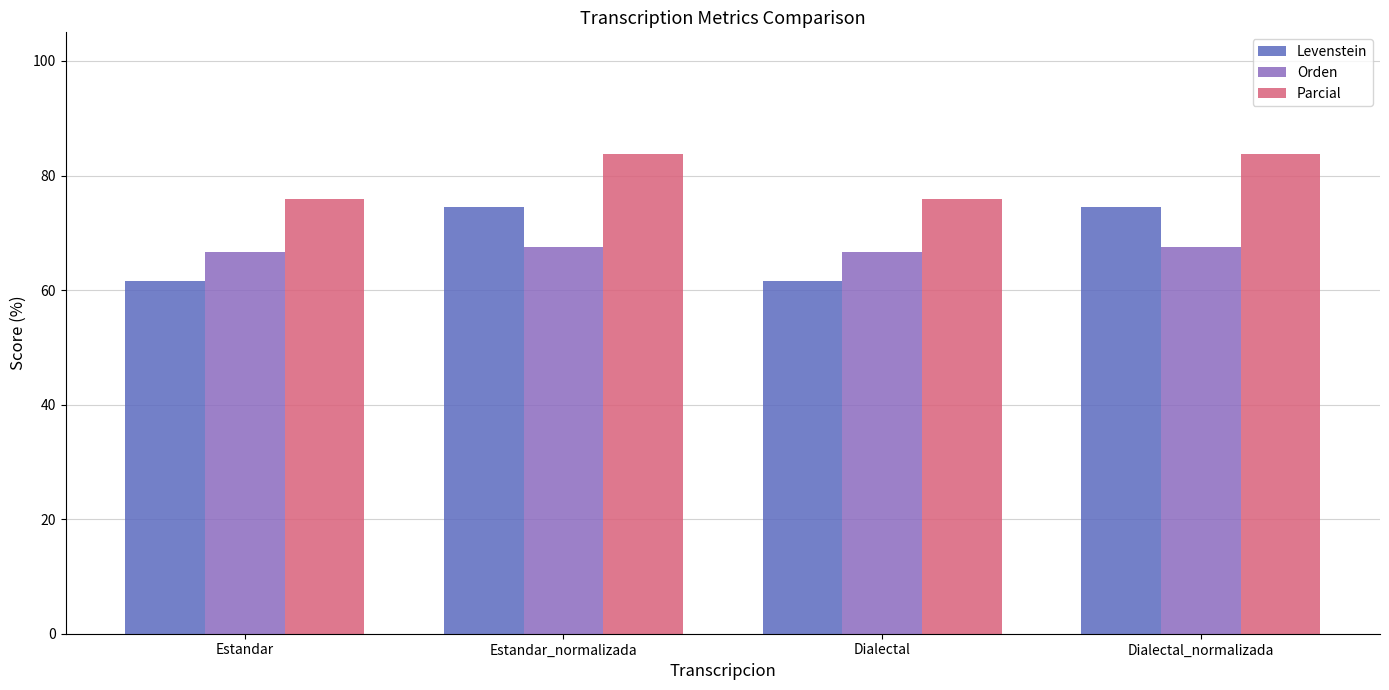

The value of Parcial at Dialectal_normalizada is 83.8. True or false?

True